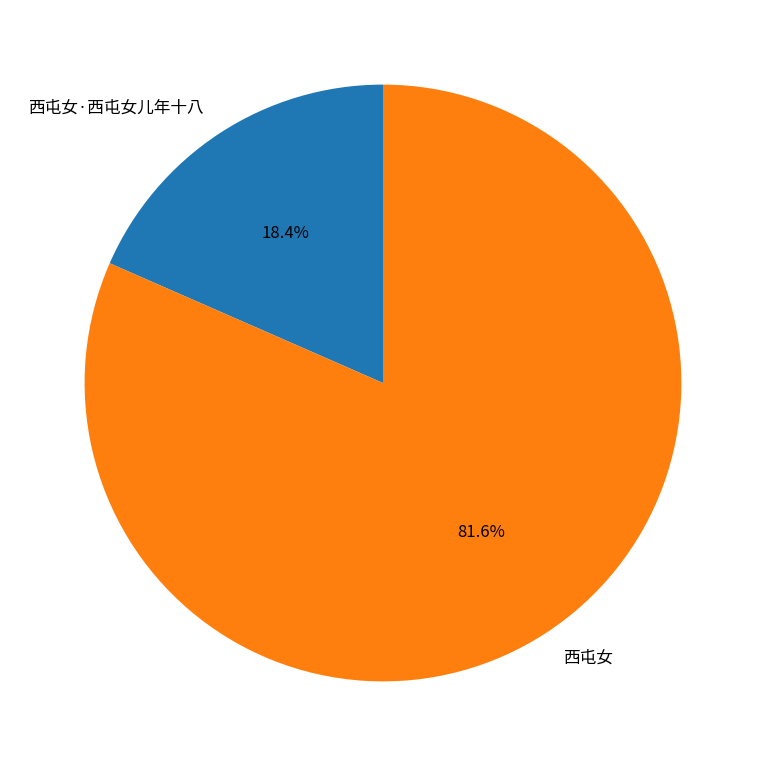

True or false: 西屯女·西屯女儿年十八 accounts for 1% of the total.

False